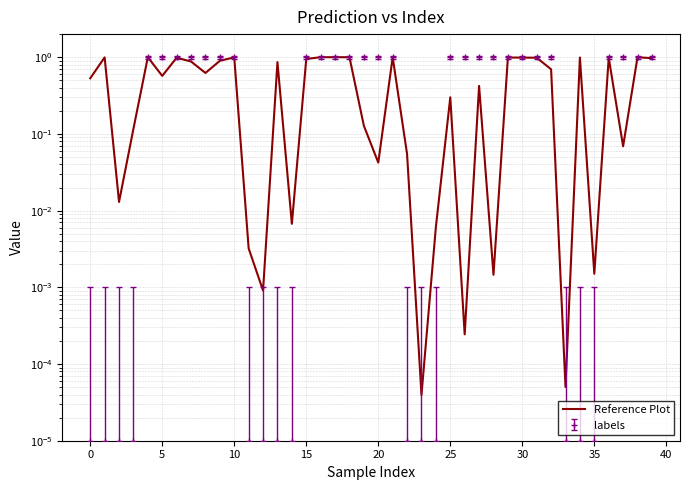

Read the value at 25.

1.0